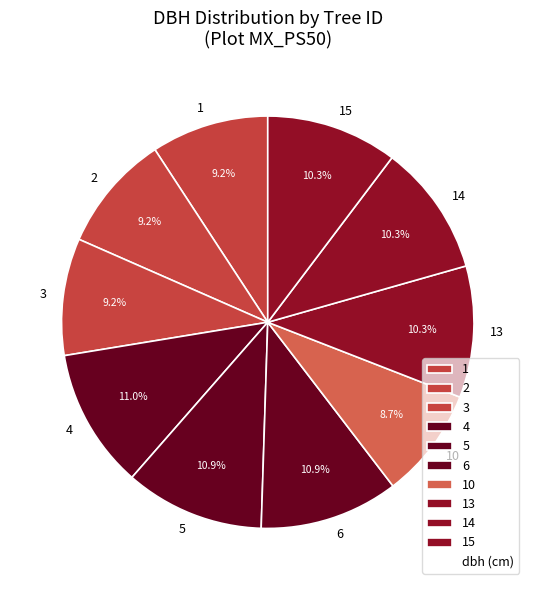

Is it true that 15 is 1% of the pie?

False